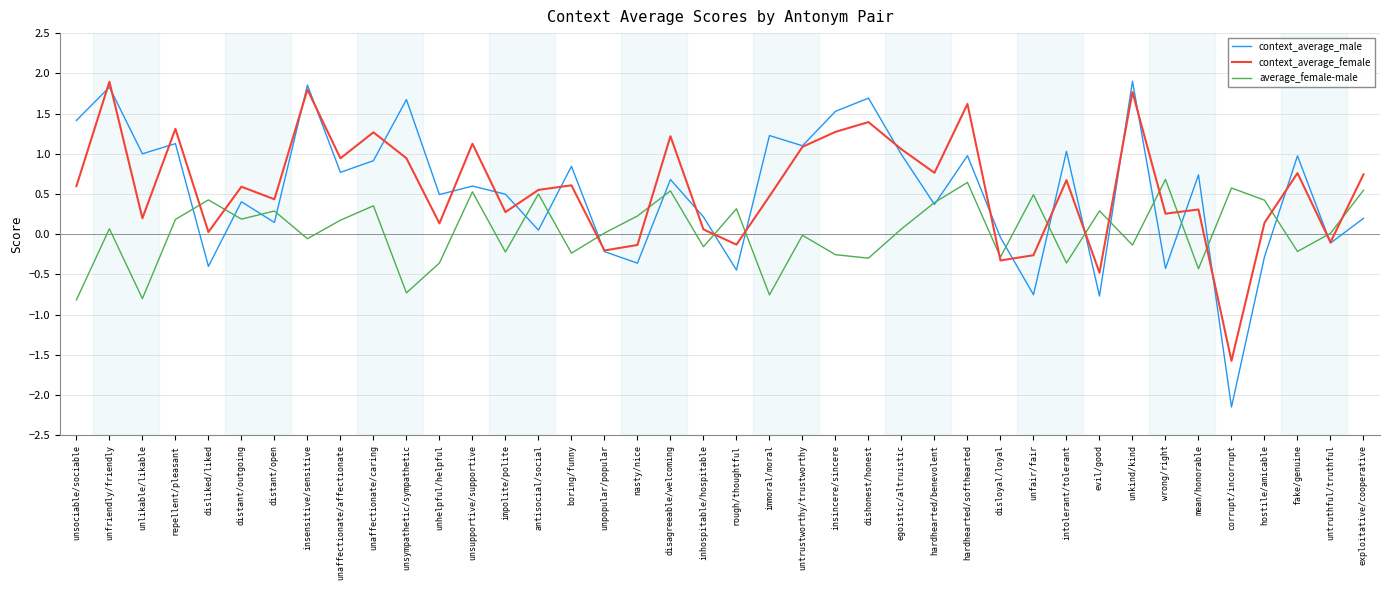

After their last crossing, which series has the higher values: context_average_female or context_average_male?

context_average_female